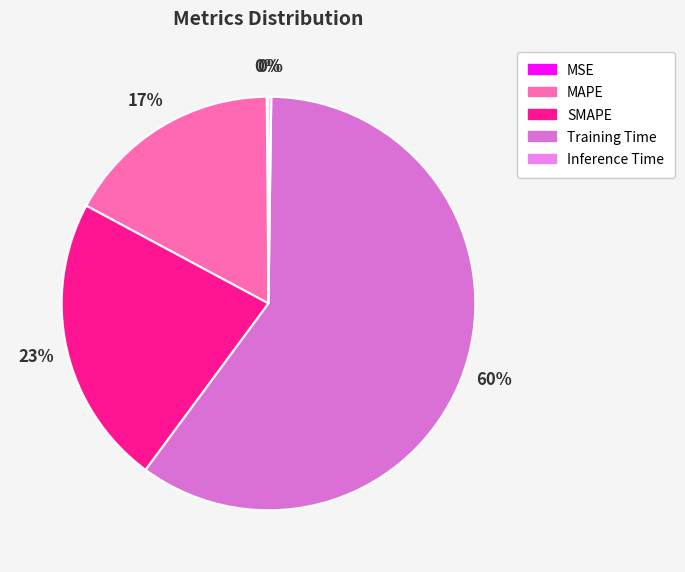

Combined, do Training Time and MAPE account for over 50%?

Yes